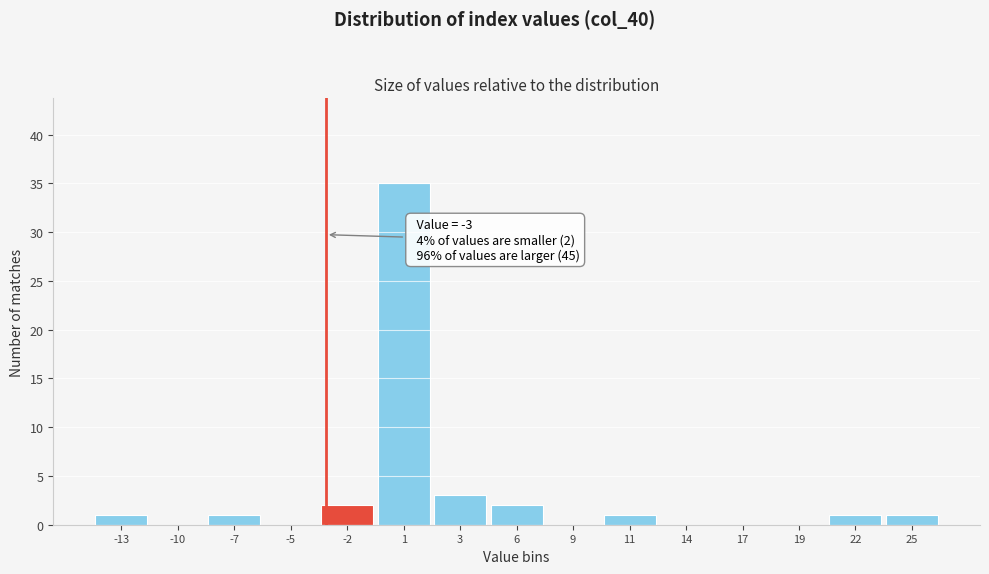

Which range on the x-axis has the tallest bar?

-0.5 to 2.0